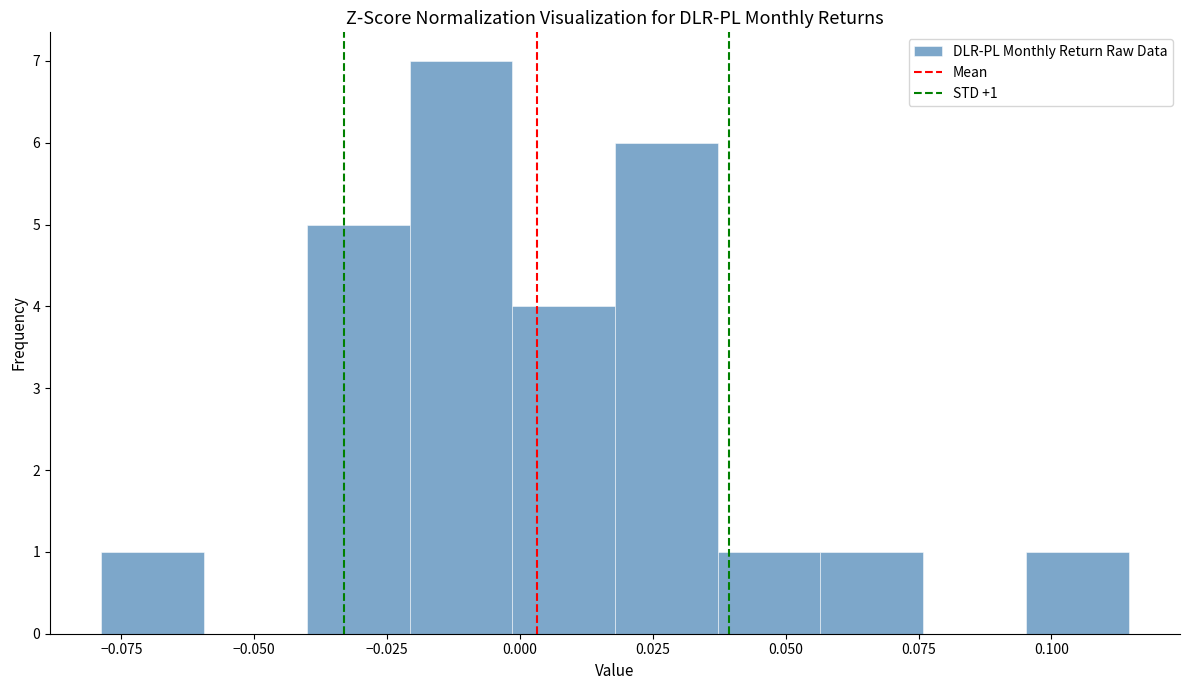

Read against the x-axis, roughly where is the centre of the tallest bar?

-0.010